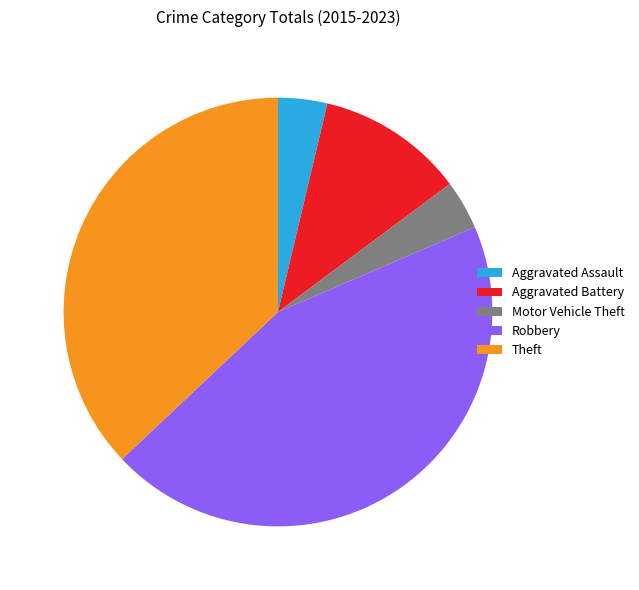

Is it true that Aggravated Assault is 18% of the pie?

False